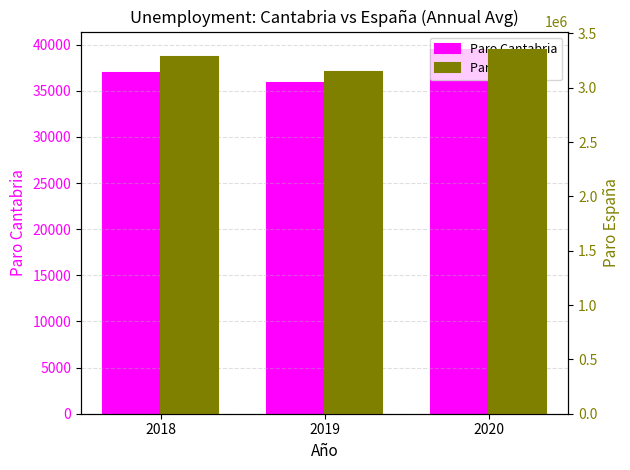

Which series changed the most between 2019 and 2020?

Paro España